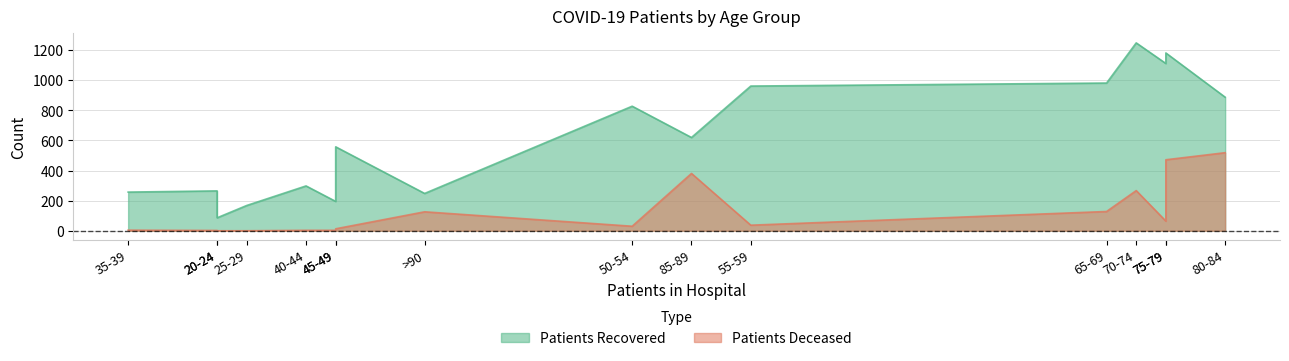

Rank the categories by patients_recovered value from lowest to highest.

20-24, 25-29, 30-34, >90, 35-39, <20, 40-44, 45-49, 85-89, 50-54, 80-84, 55-59, 65-69, 60-64, 75-79, 70-74